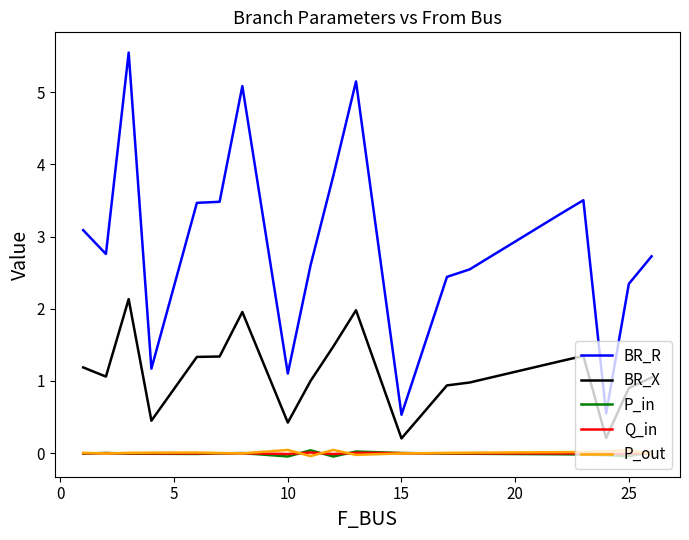

What is the maximum value shown in the chart?

5.5